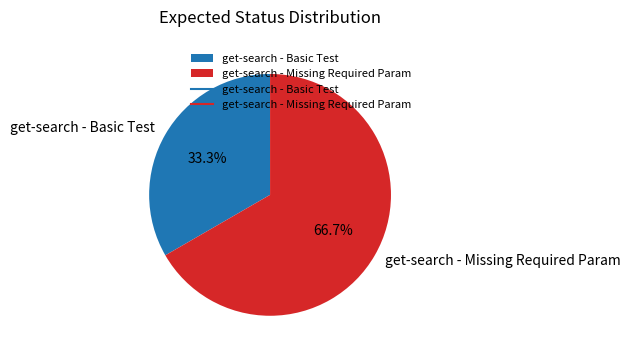

Approximately how many times larger is the value at get-search - Basic Test compared to get-search - Missing Required Param?

0.5